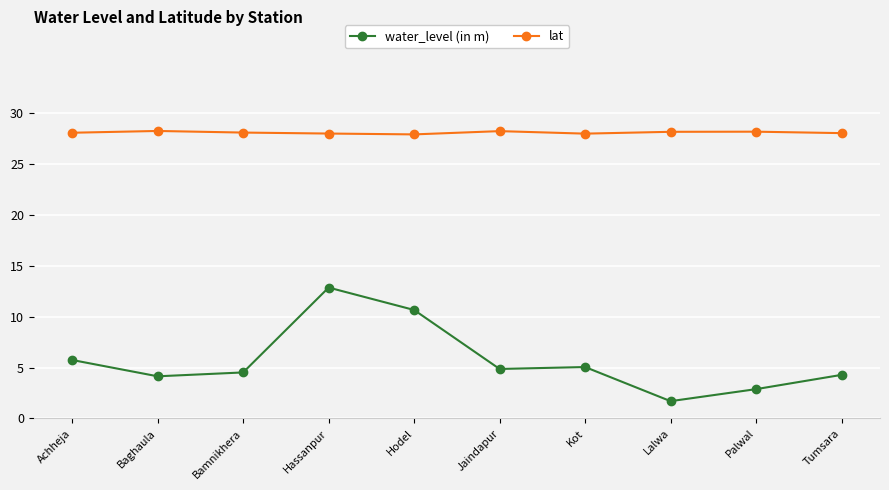

Rank the series at Hassanpur from highest to lowest value.

lat, water_level (in m)